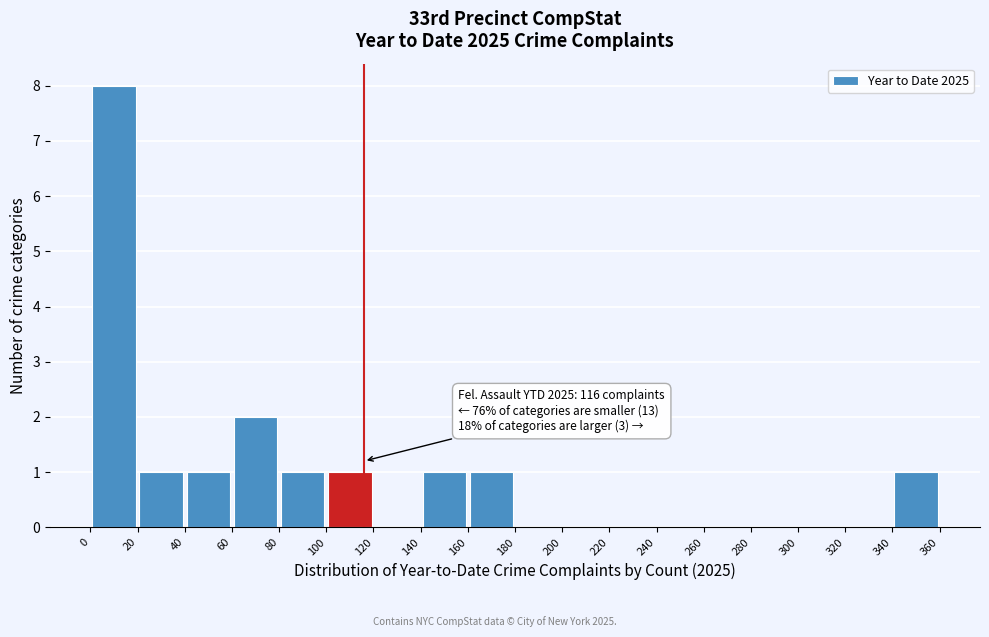

Which range on the x-axis has the tallest bar?

0 to 20